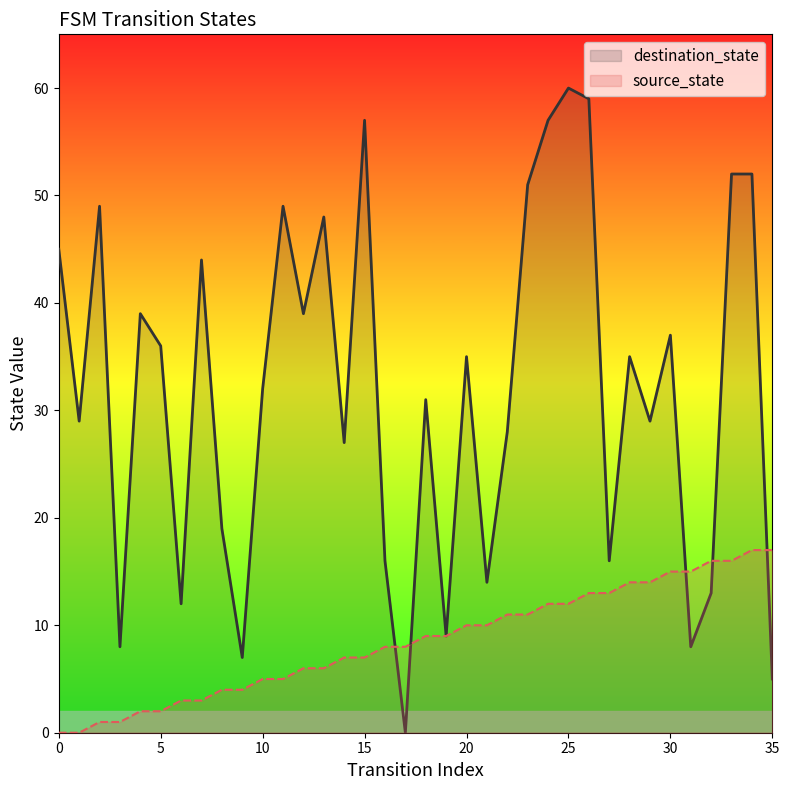

How many distinct data groups are displayed?

2